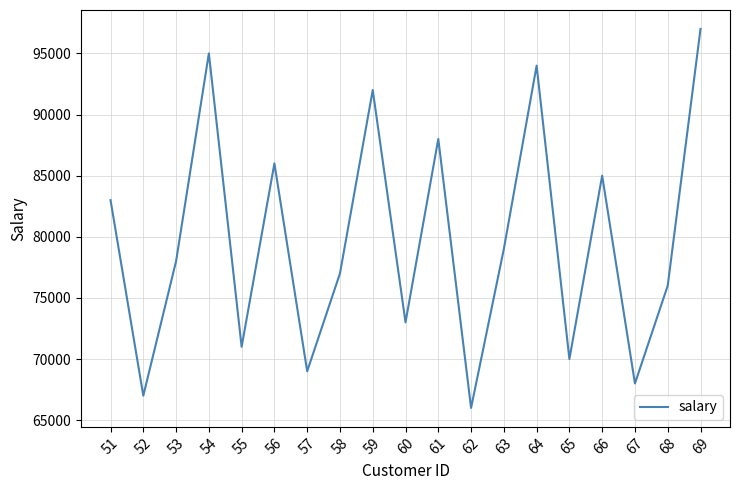

What is the smallest value displayed?

66000